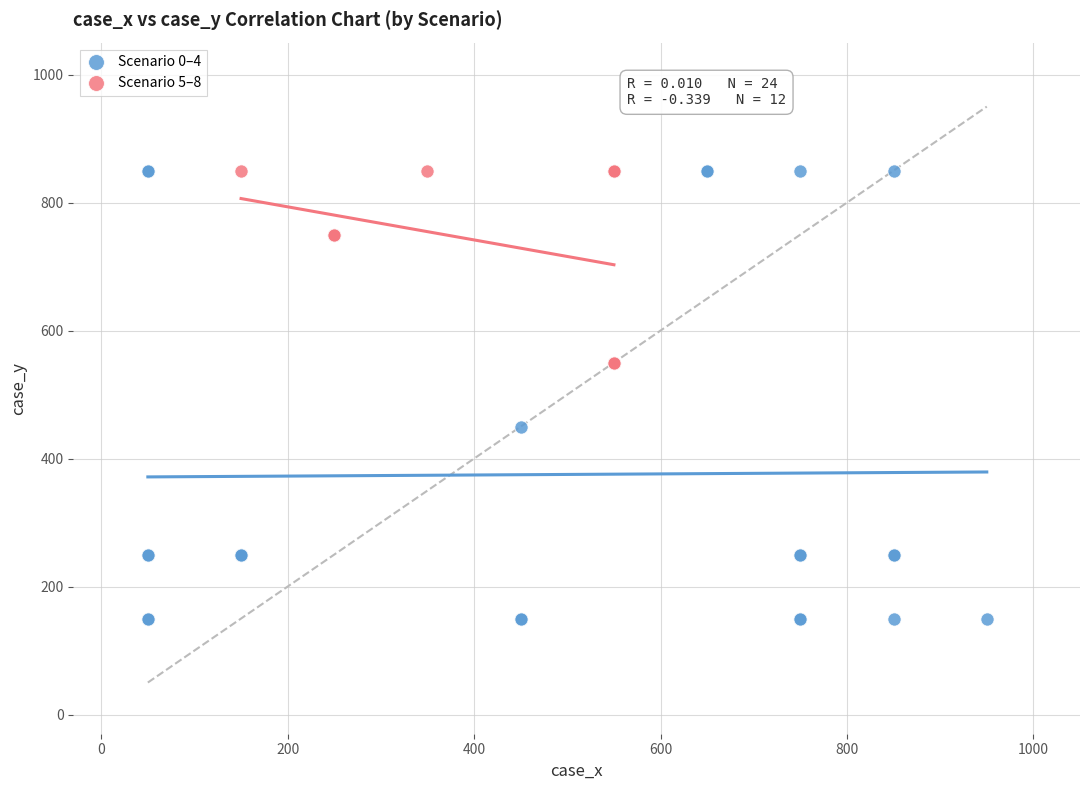

Which series reaches the minimum Y coordinate?

Scenario 0–4